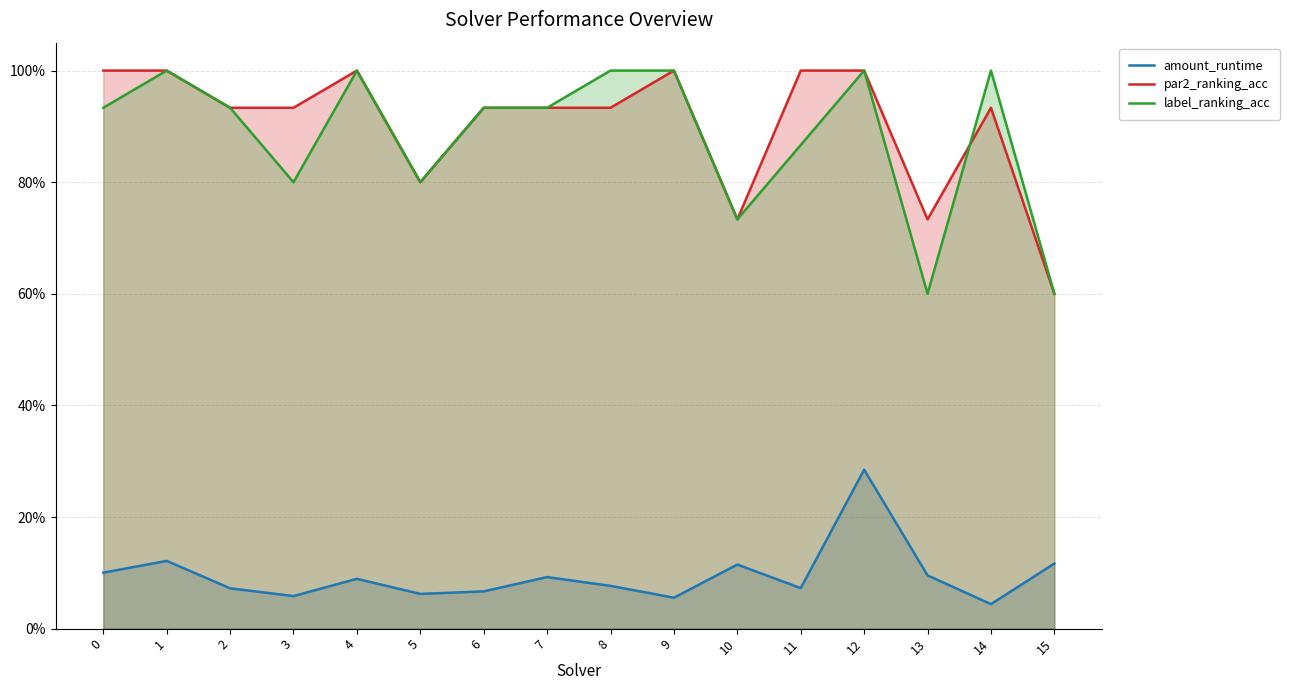

In amount_runtime, how many points are lower than both neighbors (excluding endpoints)?

5